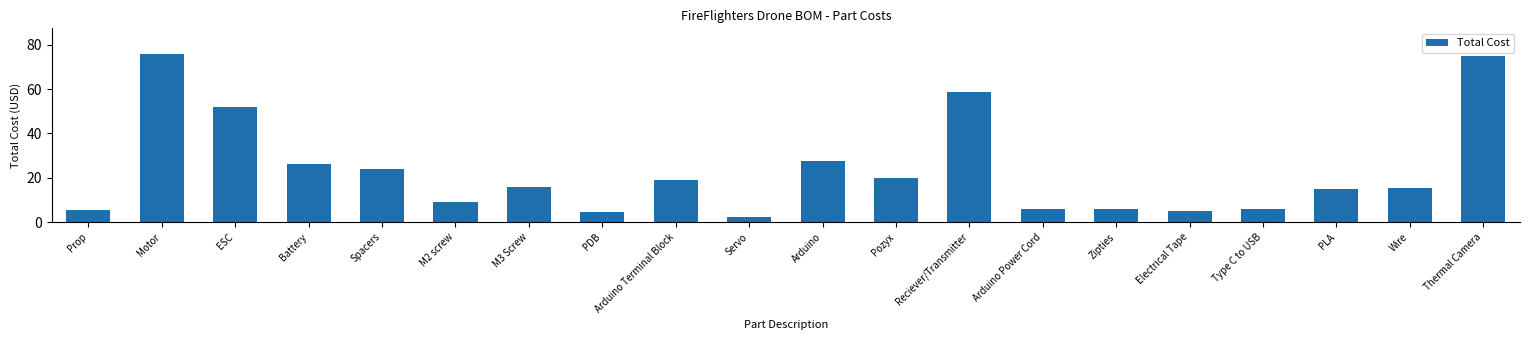

What is the label of the 6th bar from the left?

M2 screw